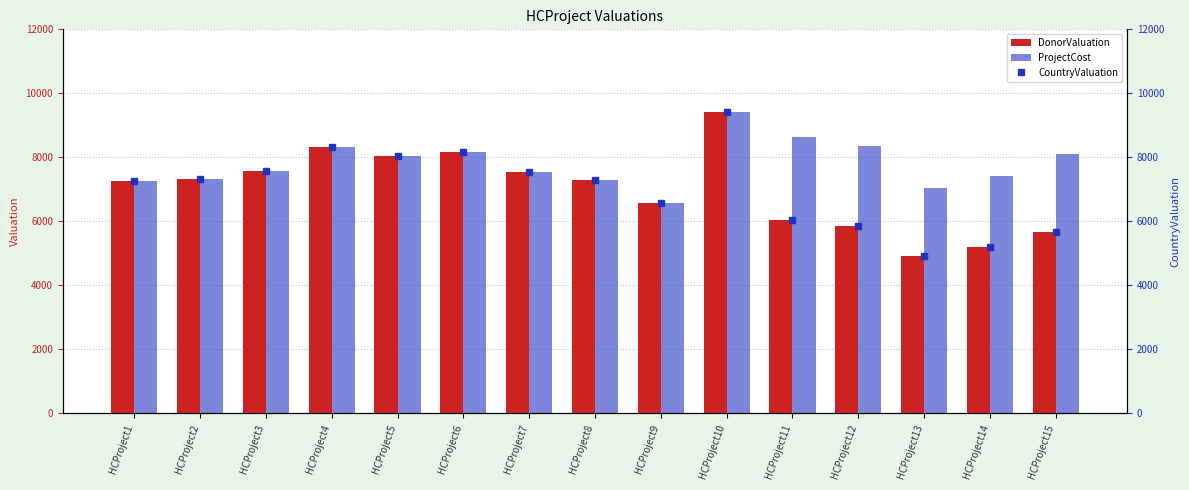

What is the sum of all ProjectCost values?

117078